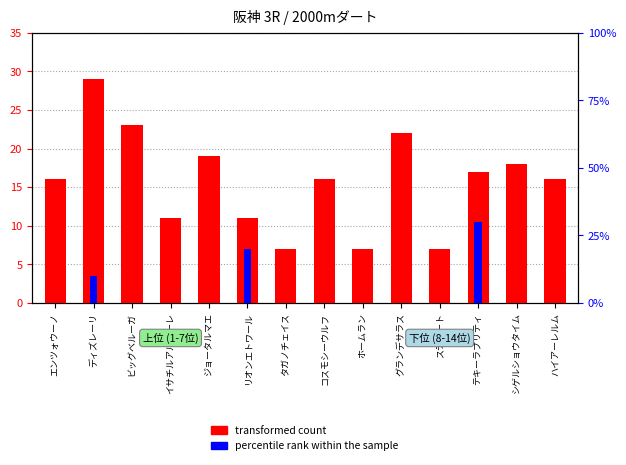

What is the average value of the transformed count series?

16